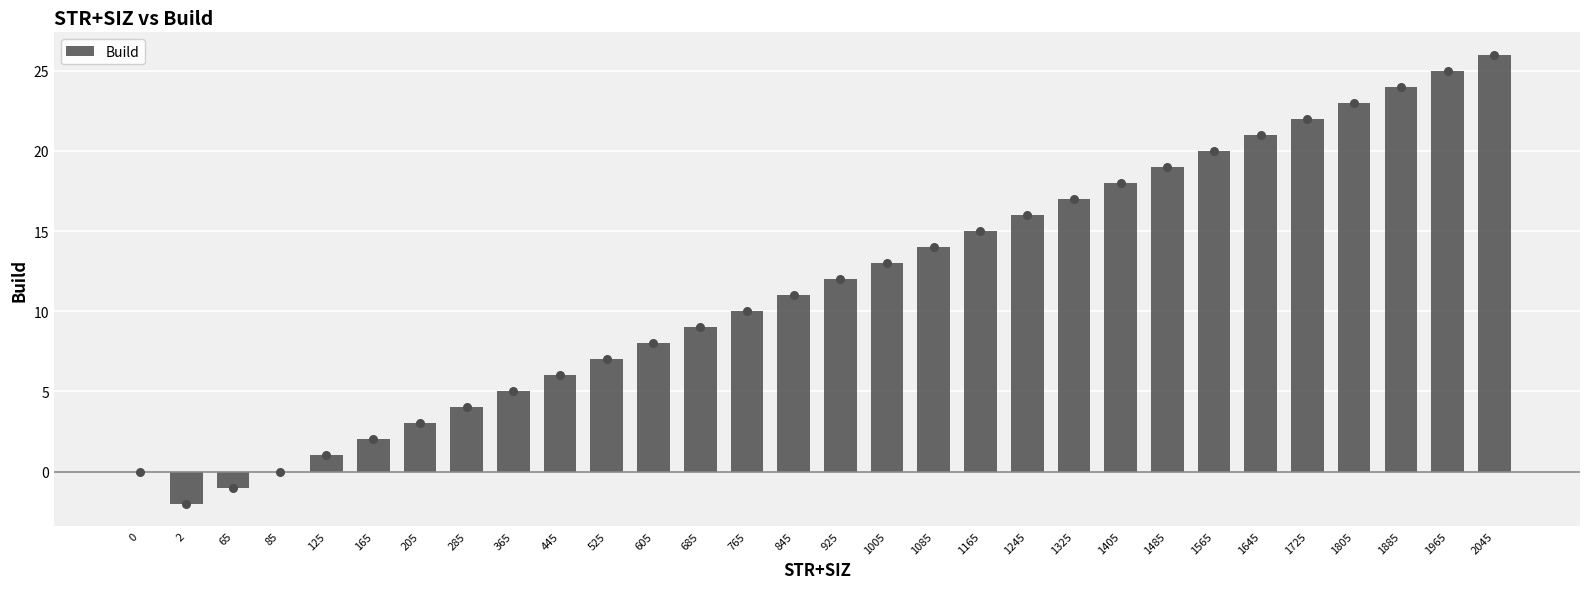

What is the change in value from 445 to 845?

+5